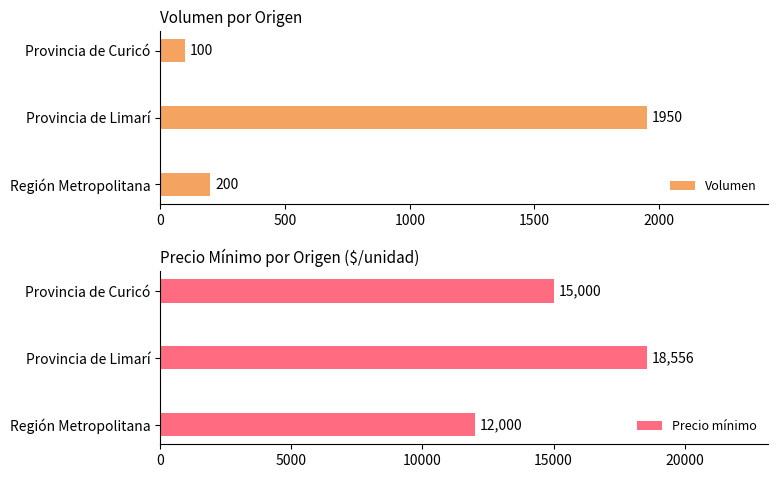

How many bars are there in each group?

2